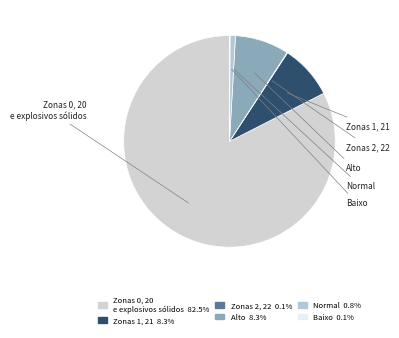

Does Zonas 1, 21 represent more than half of the total?

No